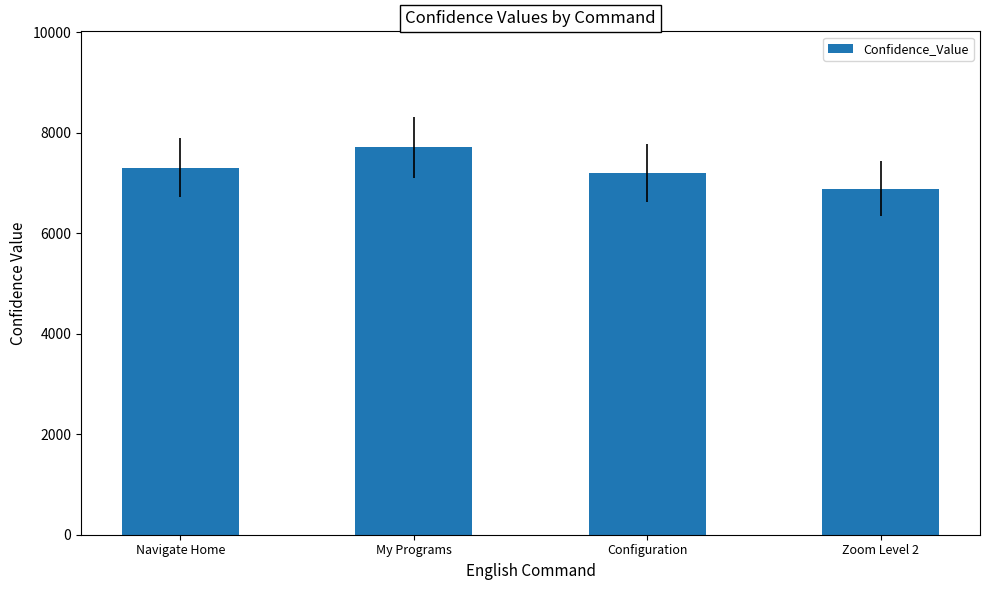

Where is the data nearest to the value 7300?

Navigate Home